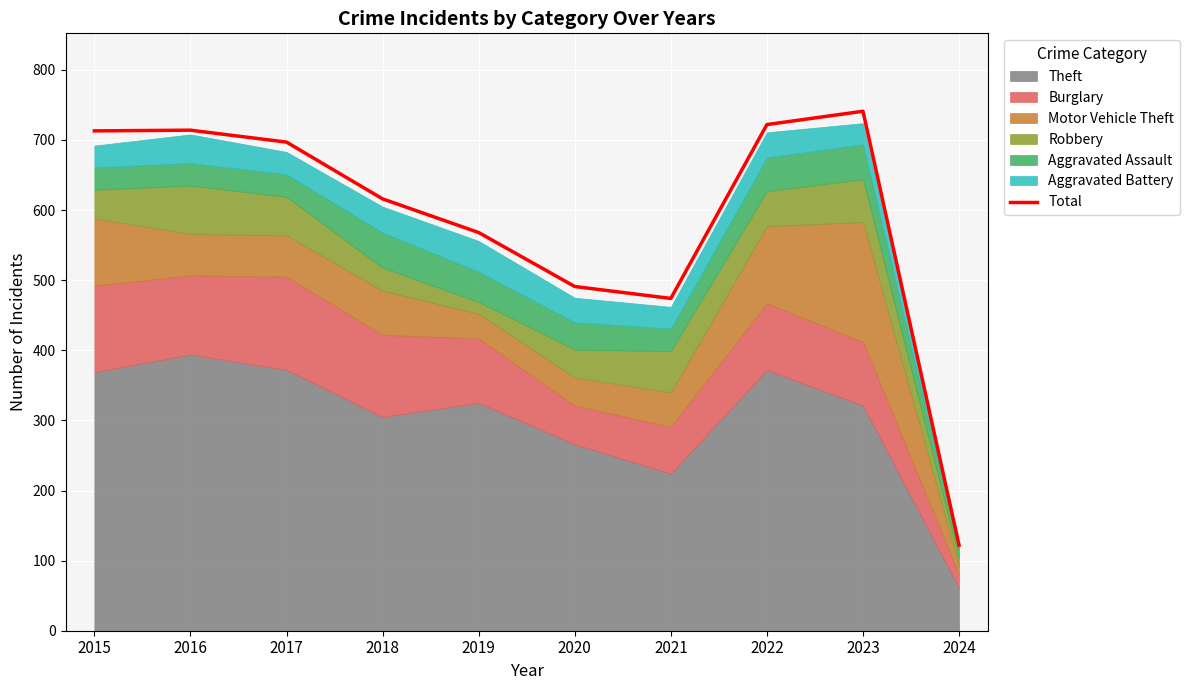

At which label does the data first exceed 697?

2015